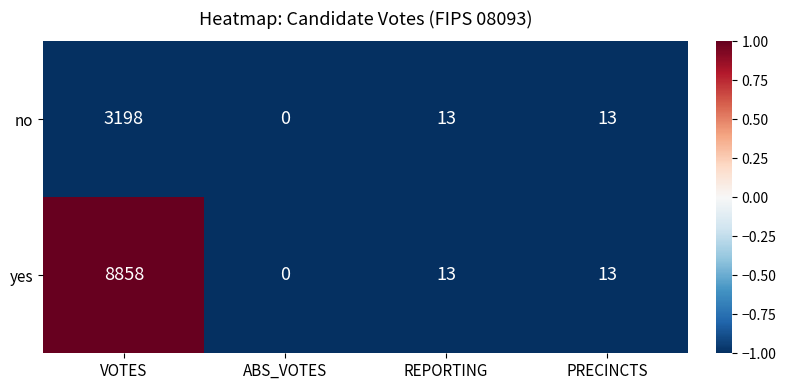

Between VOTES and PRECINCTS, which series saw the biggest shift?

yes